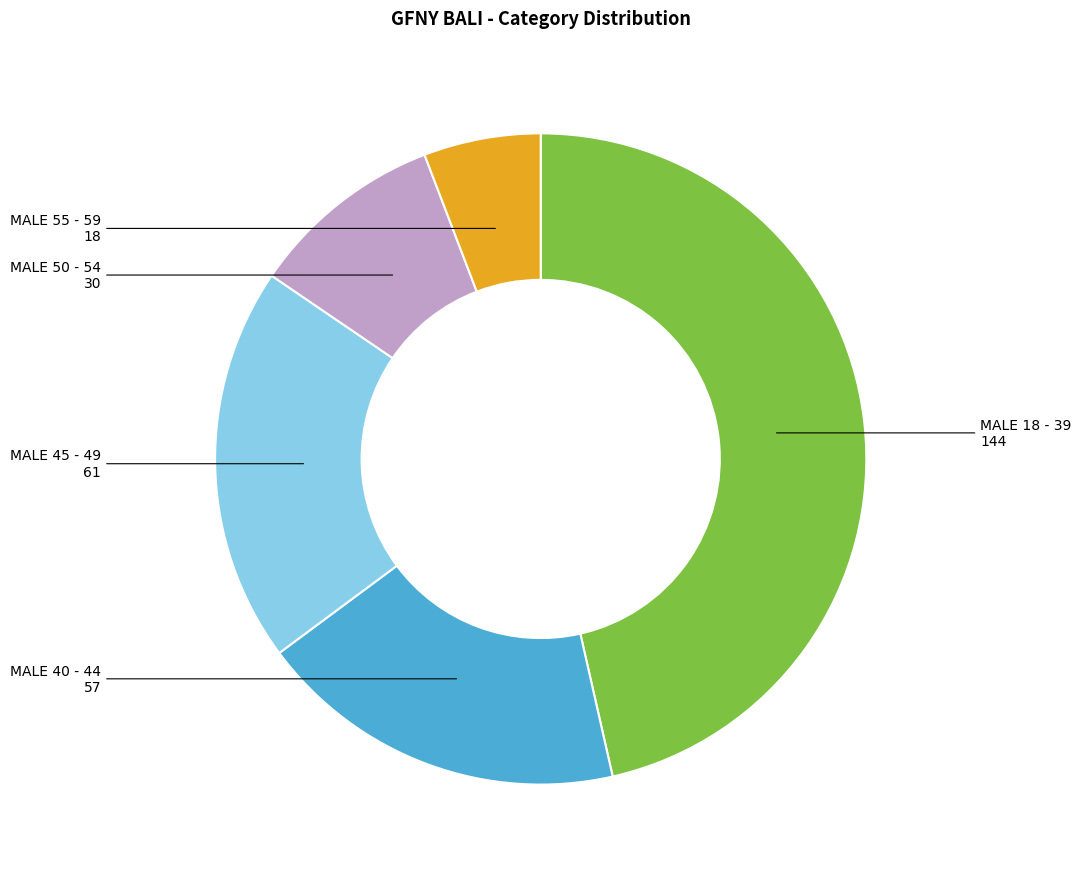

Is the sum of MALE 45 - 49 and MALE 18 - 39 greater than half?

Yes